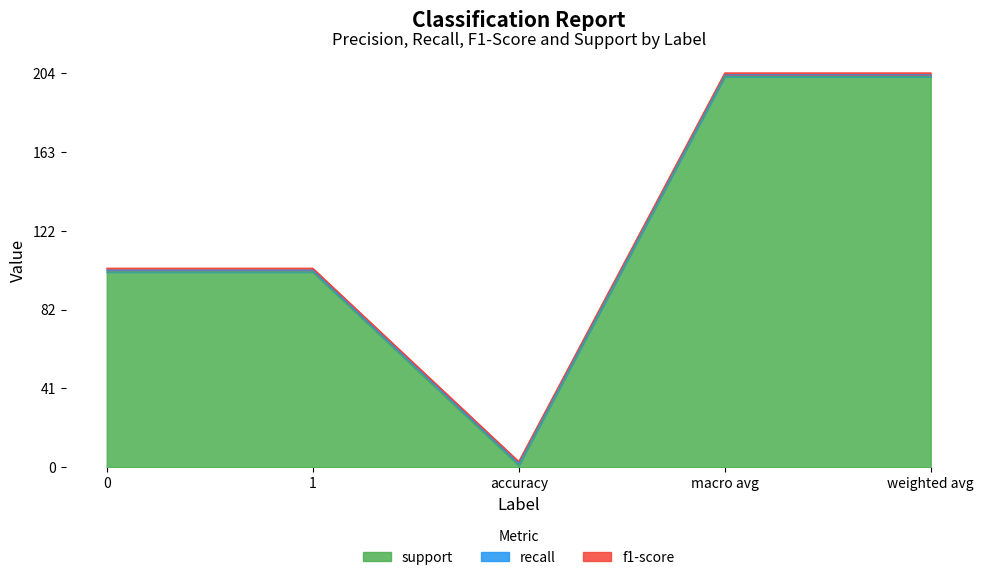

The f1-score series shows 1 at 1. True or false?

True